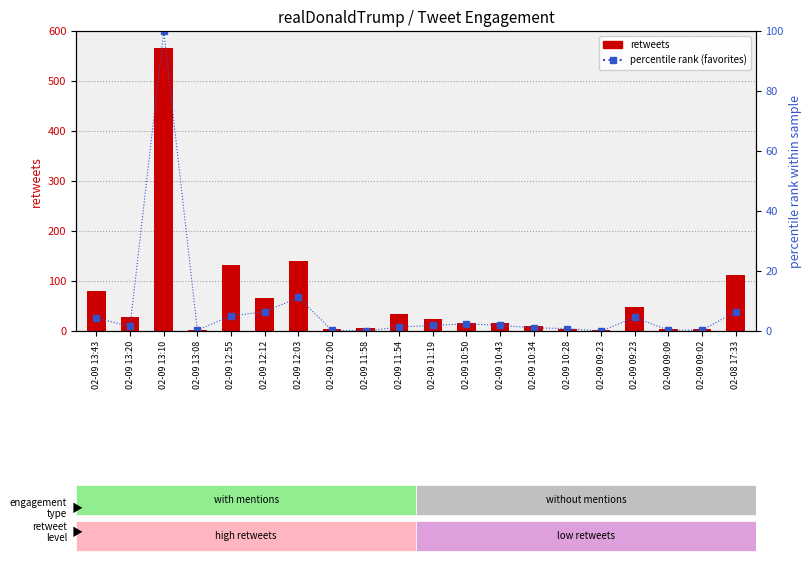

Approximately how many times larger is the value at 02-09 11:19 compared to 02-08 17:33?

0.3